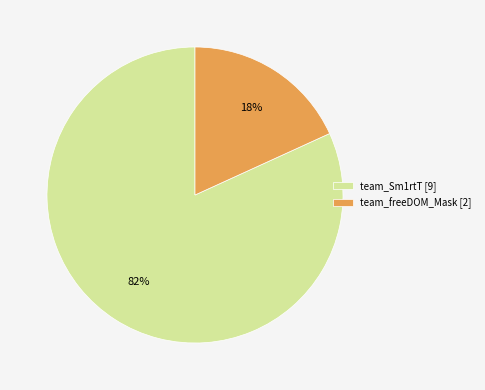

How many segments does this pie chart have?

2